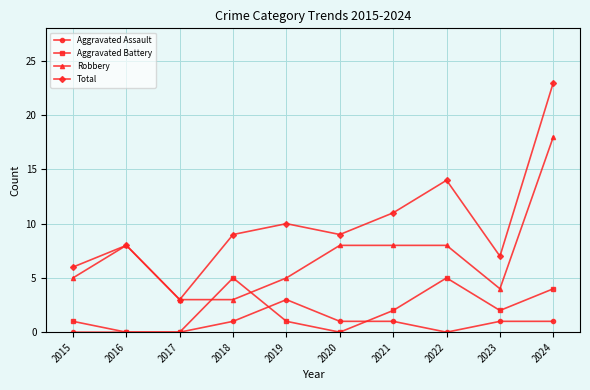

What is the total value across all series at 2023?

14